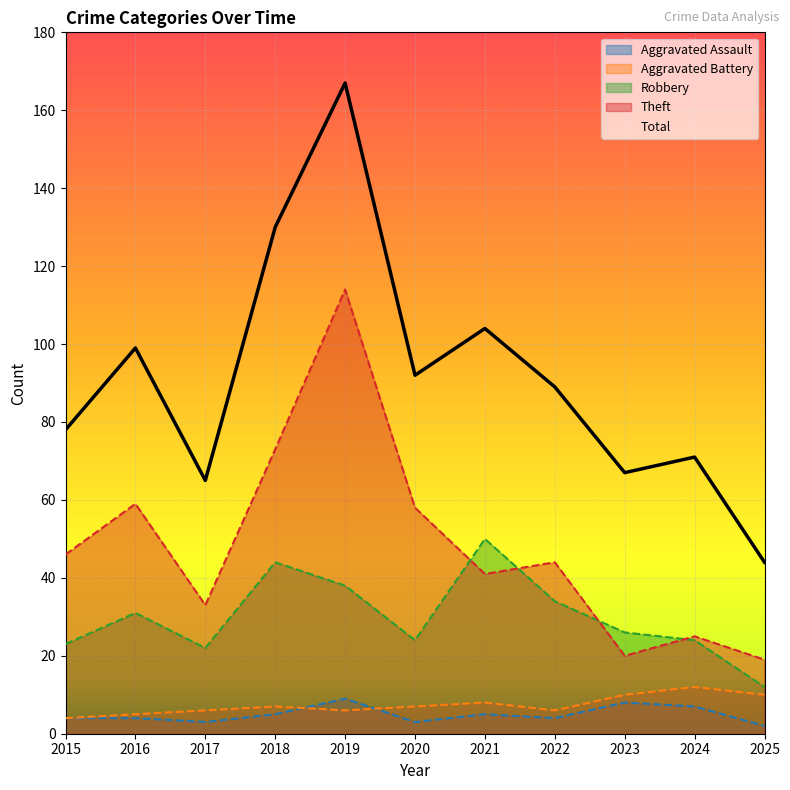

Reading left to right, extract all data points from this chart.

Aggravated Assault: 2015=4	2016=4	2017=3	2018=5	2019=9	2020=3	2021=5	2022=4	2023=8	2024=7	2025=2
Aggravated Battery: 2015=4	2016=5	2017=6	2018=7	2019=6	2020=7	2021=8	2022=6	2023=10	2024=12	2025=10
Robbery: 2015=23	2016=31	2017=22	2018=44	2019=38	2020=24	2021=50	2022=34	2023=26	2024=24	2025=12
Theft: 2015=46	2016=59	2017=33	2018=73	2019=114	2020=58	2021=41	2022=44	2023=20	2024=25	2025=19
Total: 2015=78	2016=99	2017=65	2018=130	2019=167	2020=92	2021=104	2022=89	2023=67	2024=71	2025=44